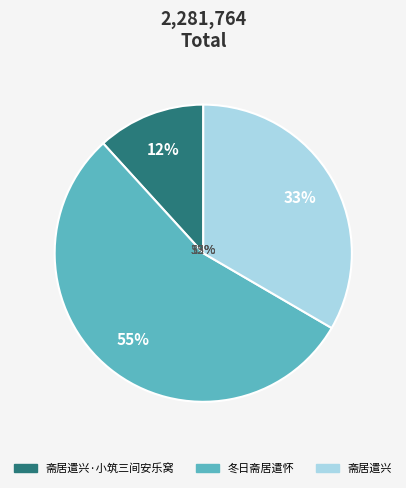

To the nearest percent, what is the difference between the 斋居遣兴 and 冬日斋居遣怀 slice percentages?

21%